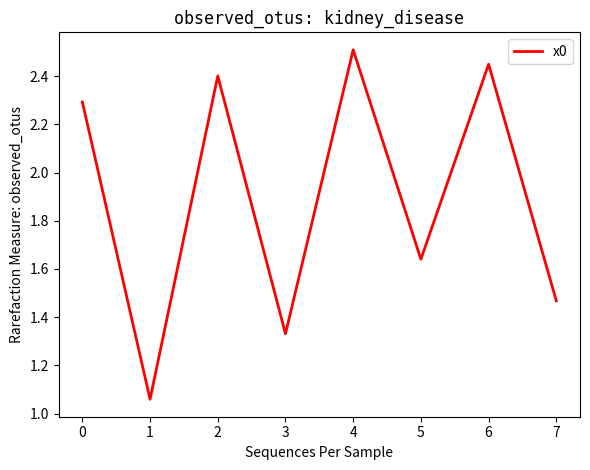

List the labels in order of value, smallest first.

1, 3, 7, 5, 0, 2, 6, 4